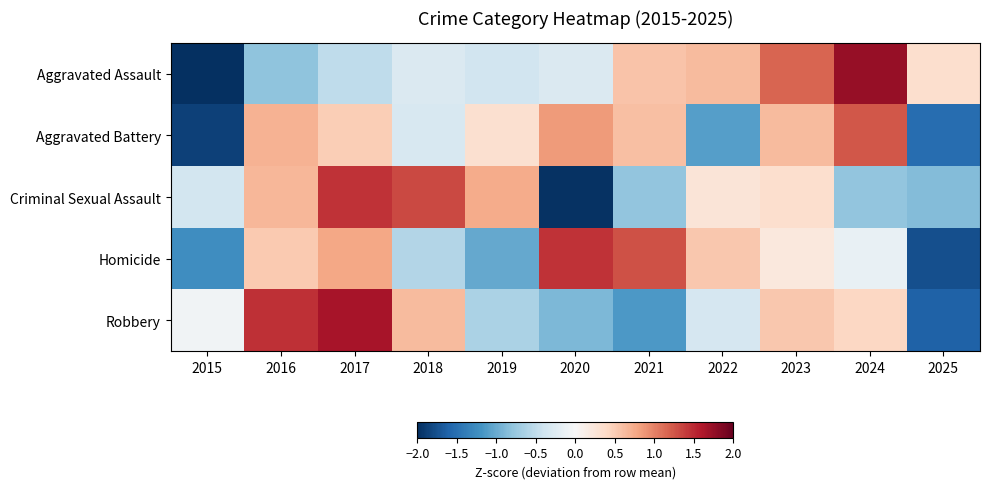

What is the total value across all series at 2021?

0.5